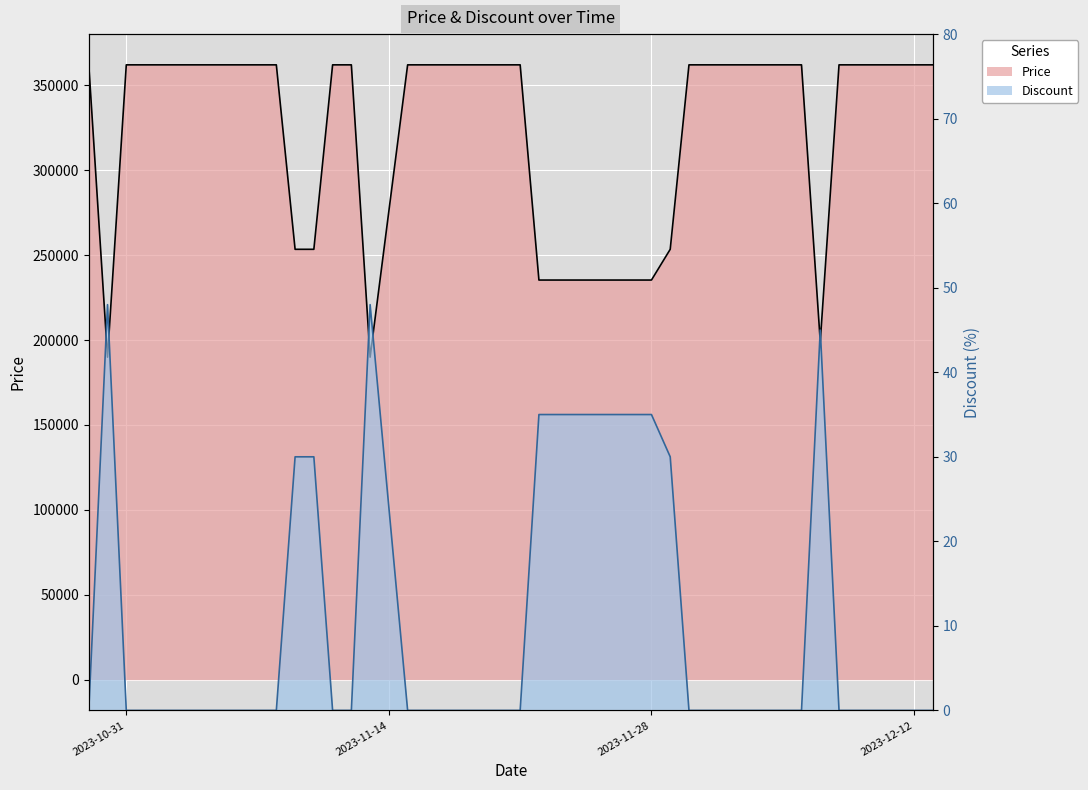

Reading left to right, list all the values displayed in this chart.

Price: 362000	189900	362000	362000	362000	362000	362000	362000	362000	362000	362000	253400	253400	362000	362000	189900	362000	362000	362000	362000	362000	362000	362000	235300	235300	253400	362000	362000	362000	362000	362000	362000	362000	199000	362000	362000	362000	362000	362000	362000
Discount: 0	48	0	0	0	0	0	0	0	0	0	30	30	0	0	48	0	0	0	0	0	0	0	35	35	30	0	0	0	0	0	0	0	45	0	0	0	0	0	0